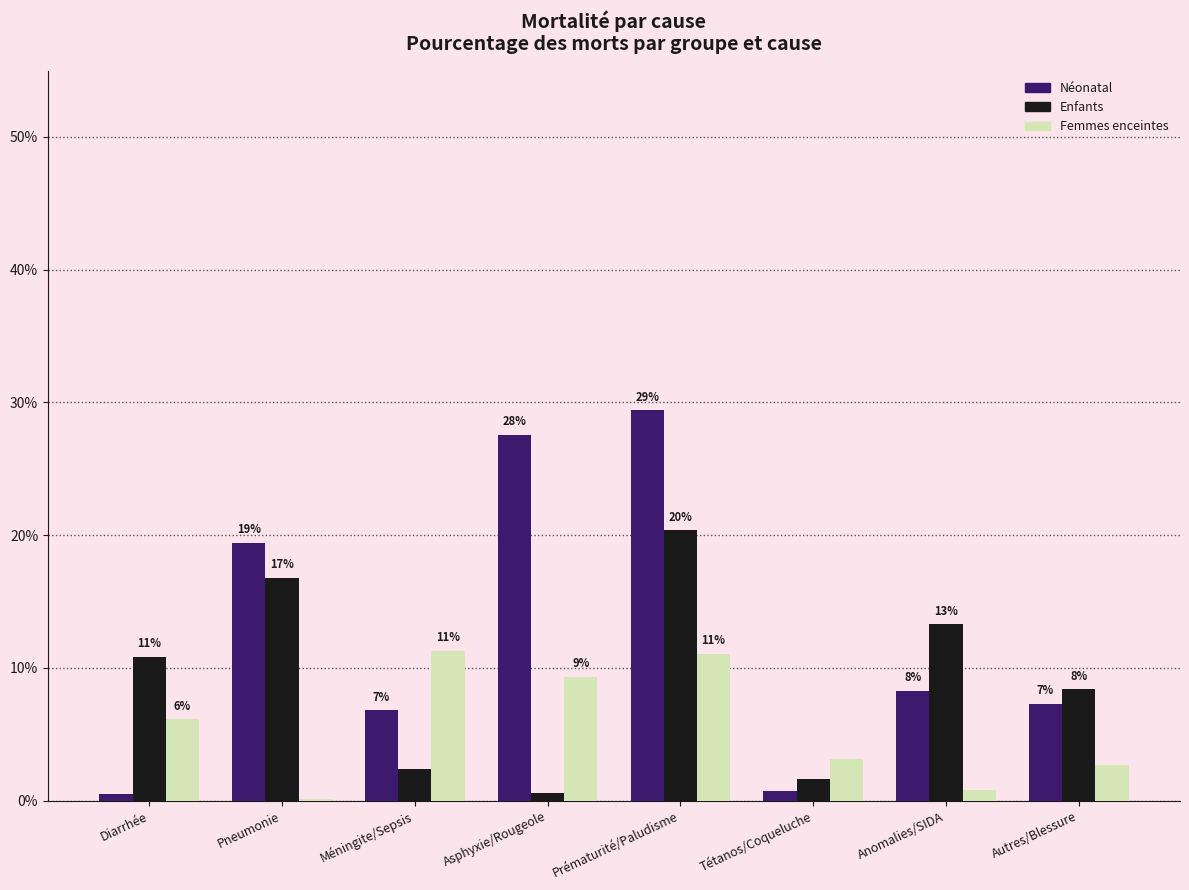

The value of Enfants at Autres/Blessure is 8.4. True or false?

True